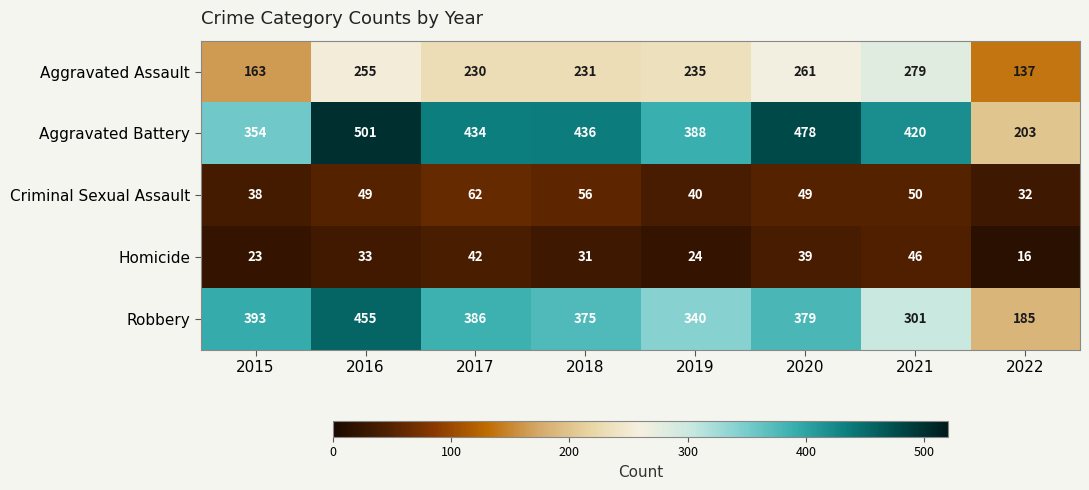

At which category is the sum across all series the highest?

2016